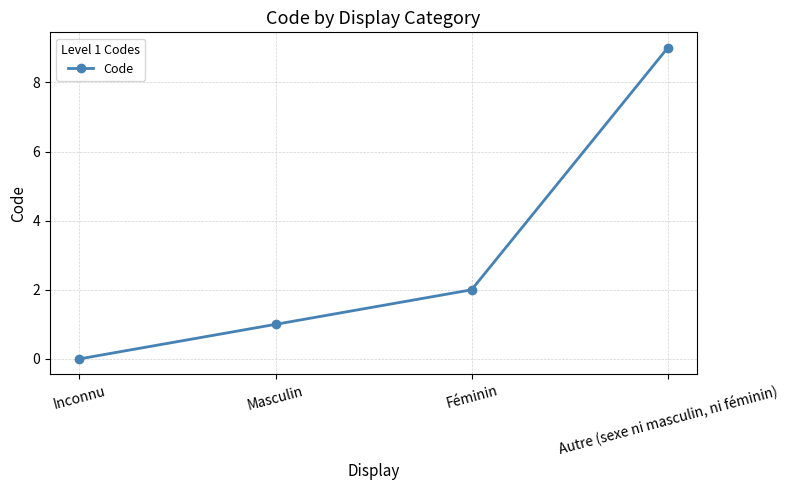

The chart shows a value of -6 at Inconnu. True or false?

False